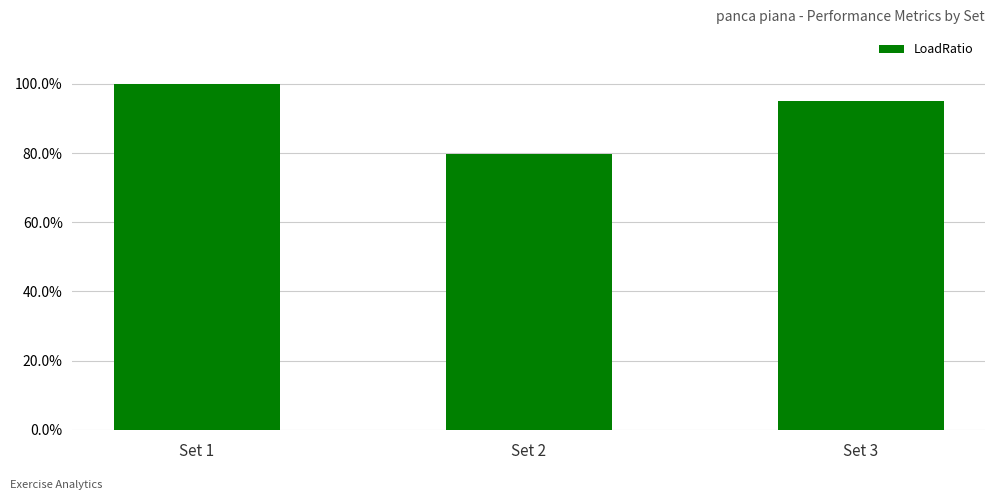

Which label corresponds to the largest value in the chart?

Set 1